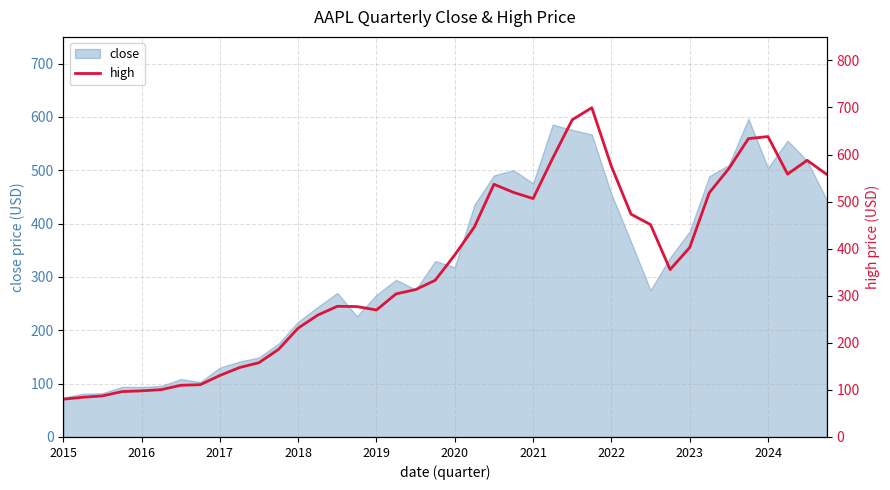

What is the highest value of the close series?

596.6